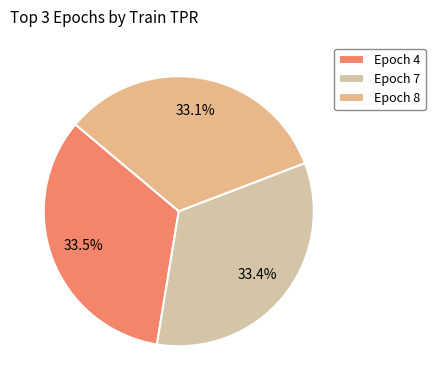

What is the largest slice in the pie chart?

4